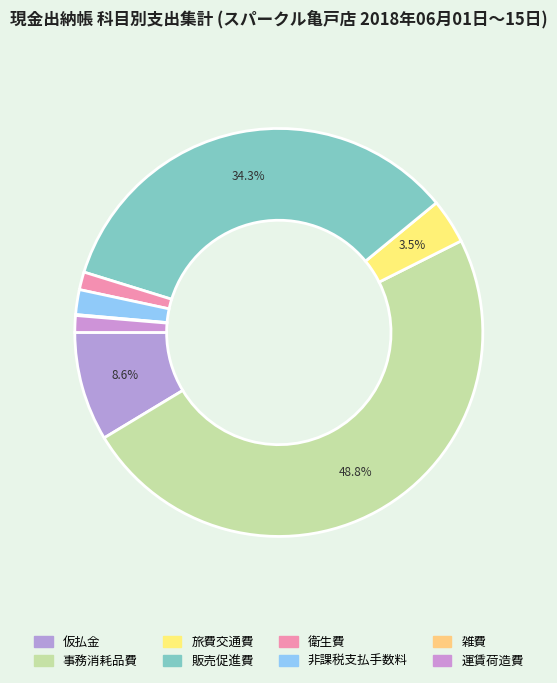

To the nearest percent, what portion does 仮払金 represent?

9%